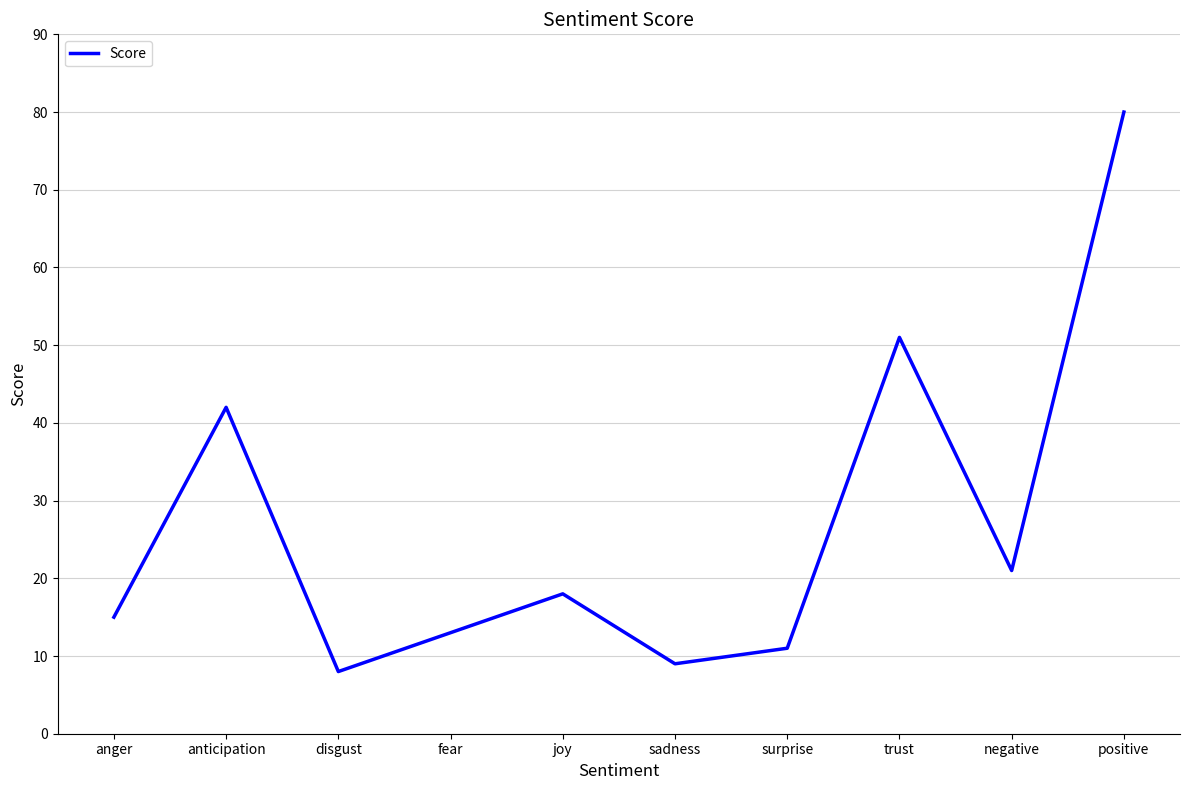

Reading right to left, list all the values displayed in this chart.

positive=80	negative=21	trust=51	surprise=11	sadness=9	joy=18	fear=13	disgust=8	anticipation=42	anger=15